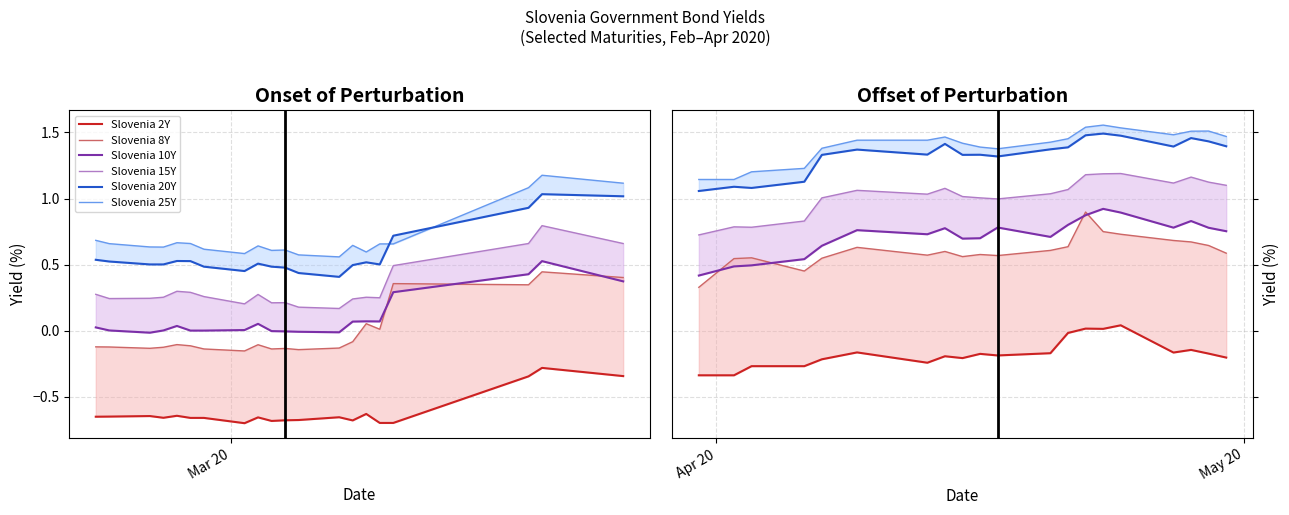

How many lines are shown in the chart?

6